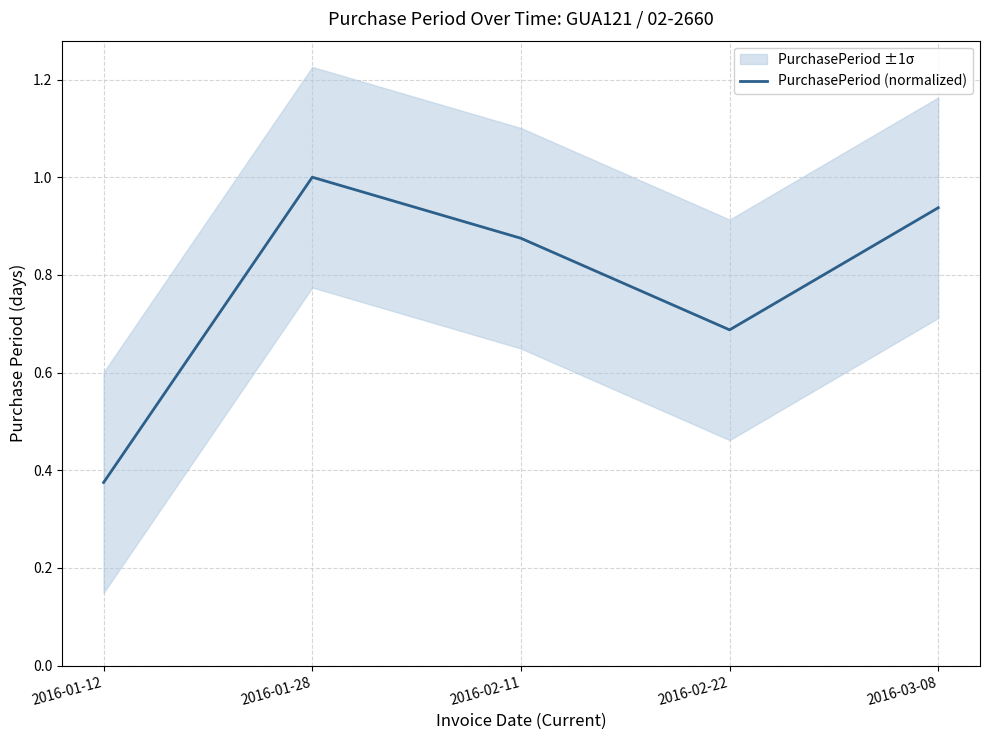

What is the maximum value shown in the chart?

1.0